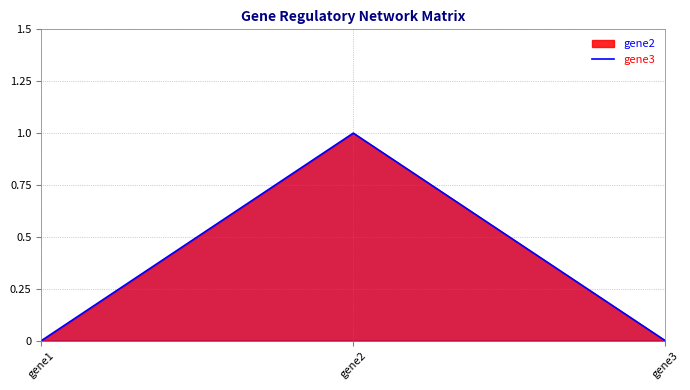

Reading left to right, what are all the values shown in this chart?

0	1	0